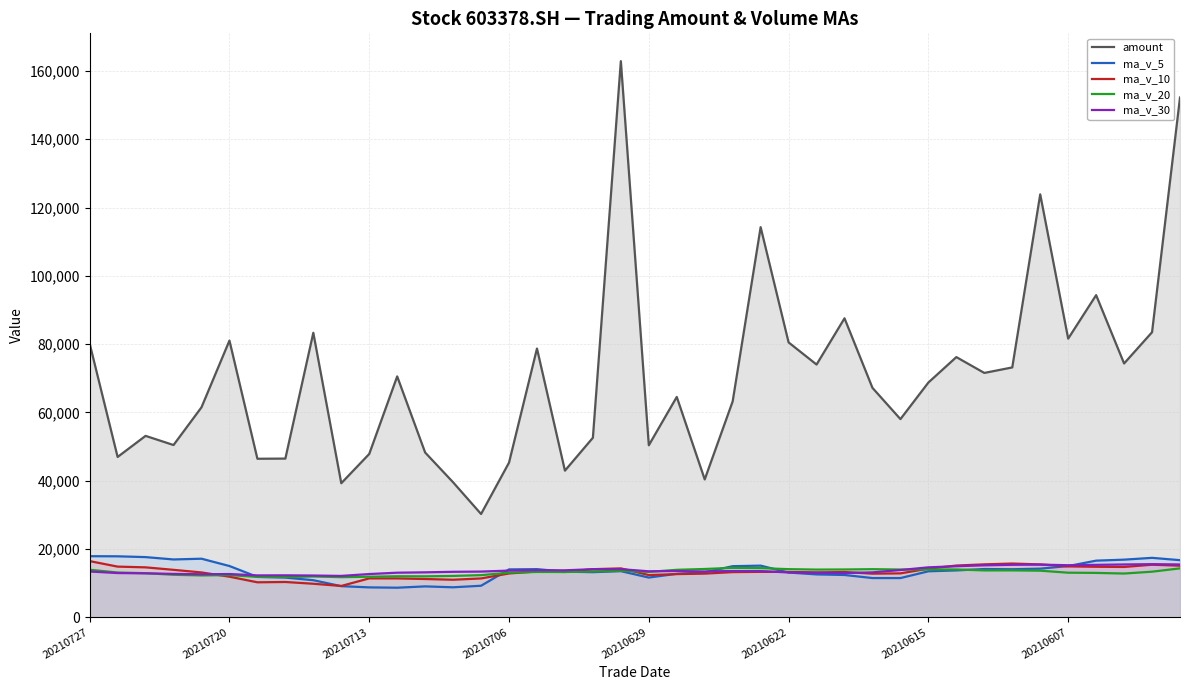

The value of ma_v_10 at 18 is 14078.8. True or false?

True